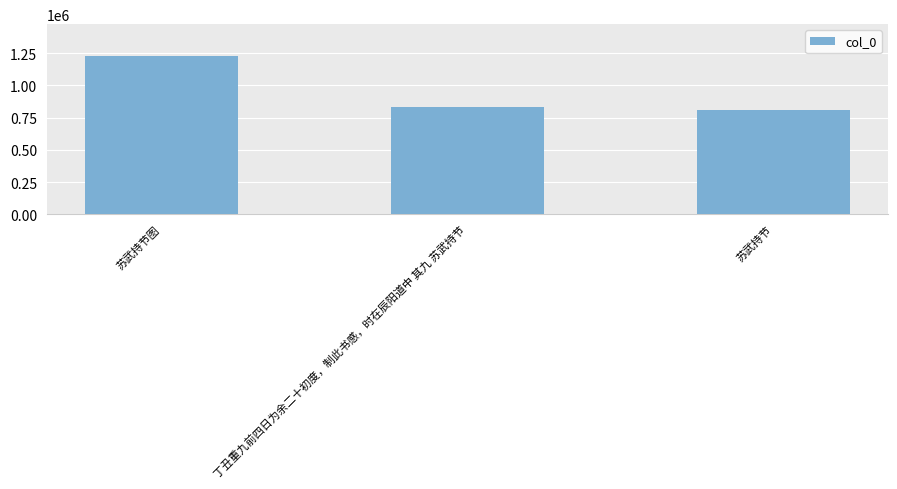

What position from the left is 丁丑重九前四日为余二十初度，制此书感，时在辰阳道中 其九 苏武持节?

2